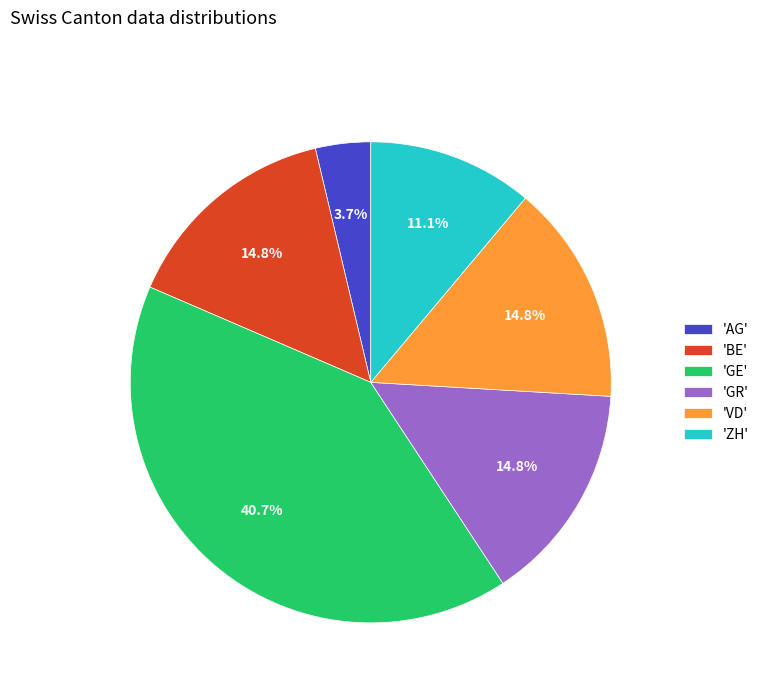

What is the total percentage of 'VD' and 'GR'?

29.6%